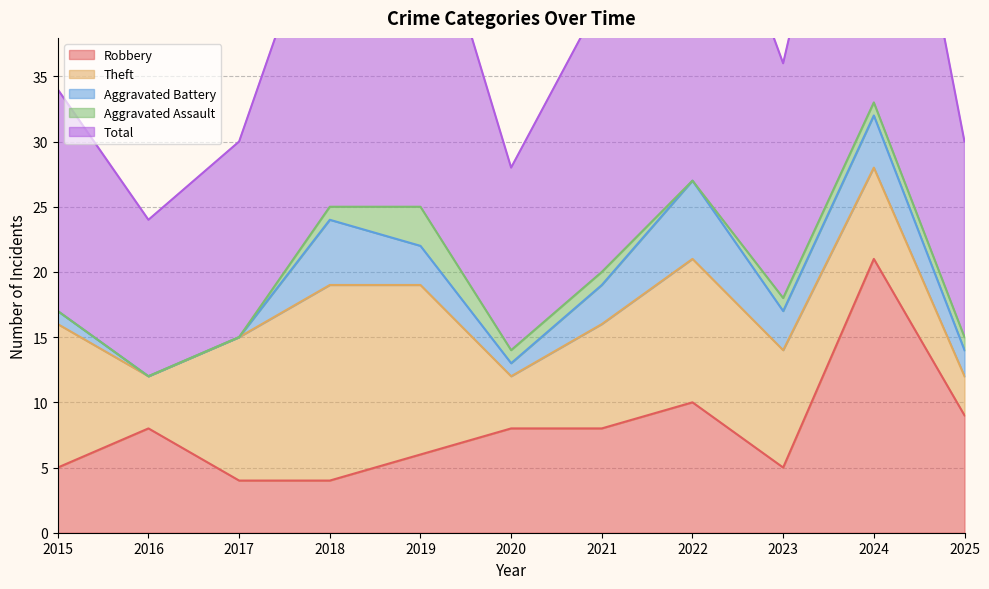

Rank the series at 2019 from highest to lowest value.

Total, Theft, Robbery, Aggravated Battery, Aggravated Assault